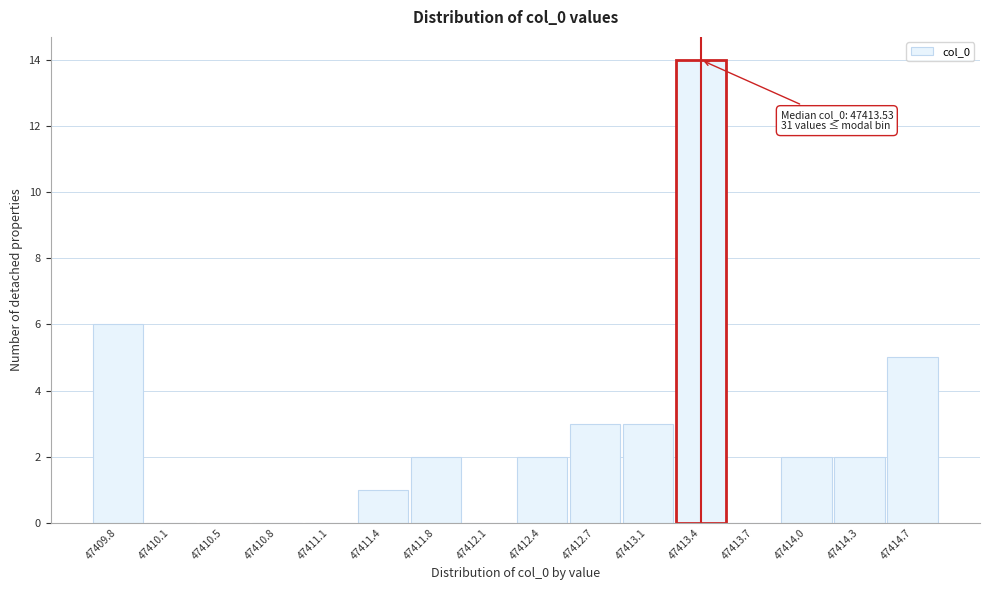

Reading right to left, extract all data points from this chart.

47414.7=5	47414.3=2	47414.0=2	47413.7=0	47413.4=14	47413.1=3	47412.7=3	47412.4=2	47412.1=0	47411.8=2	47411.4=1	47411.1=0	47410.8=0	47410.5=0	47410.1=0	47409.8=6